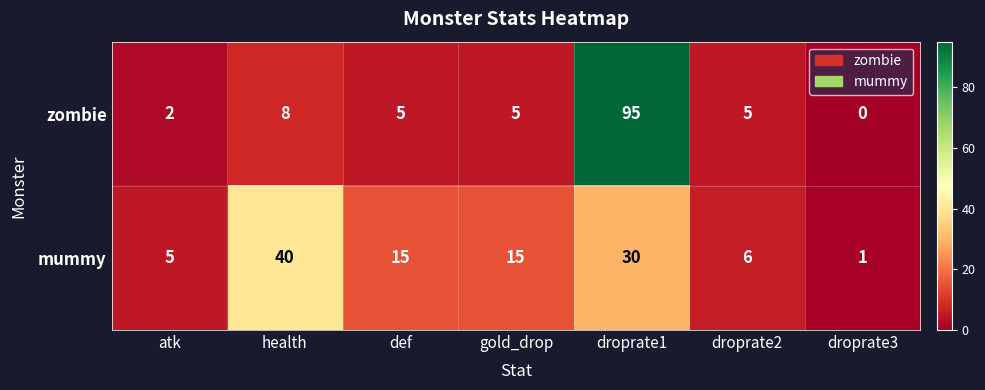

Count the number of categories in the chart.

7